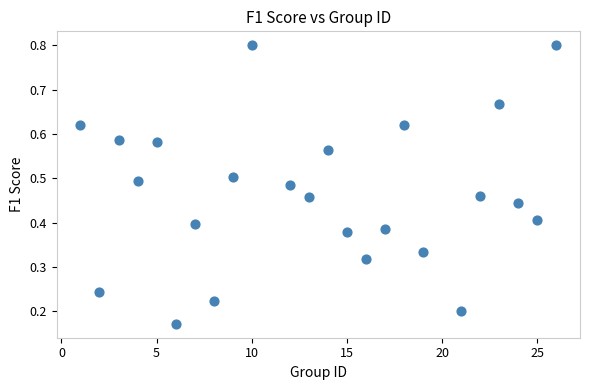

Count the number of points in this scatter plot.

24